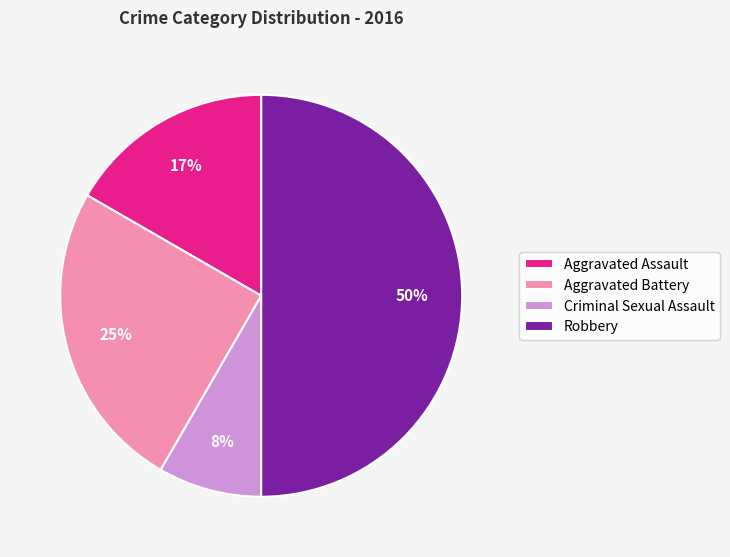

What is the smallest slice in the pie chart?

Criminal Sexual Assault